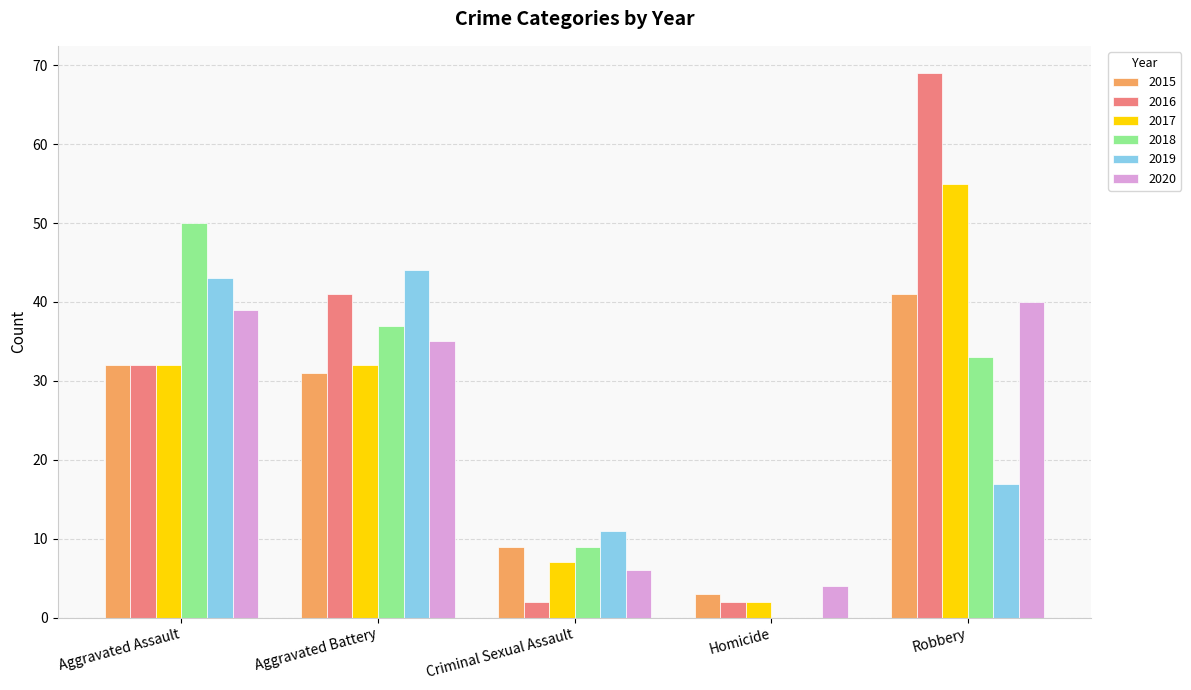

The 2019 series shows 27 at Robbery. True or false?

False